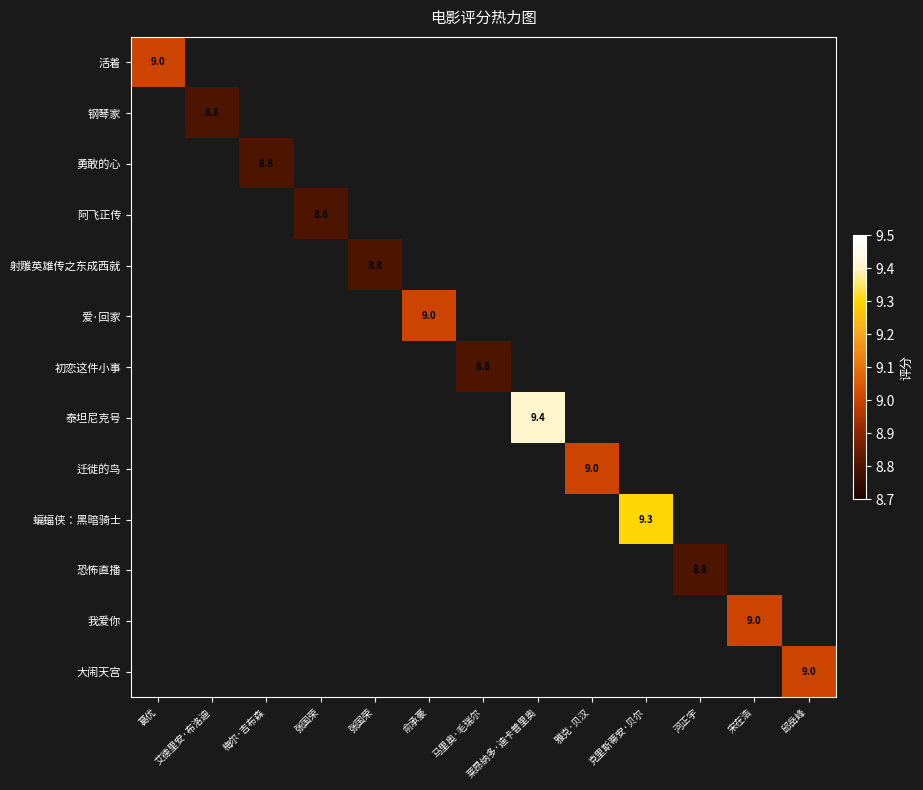

Which category has the highest value across all series?

莱昂纳多·迪卡普里奥